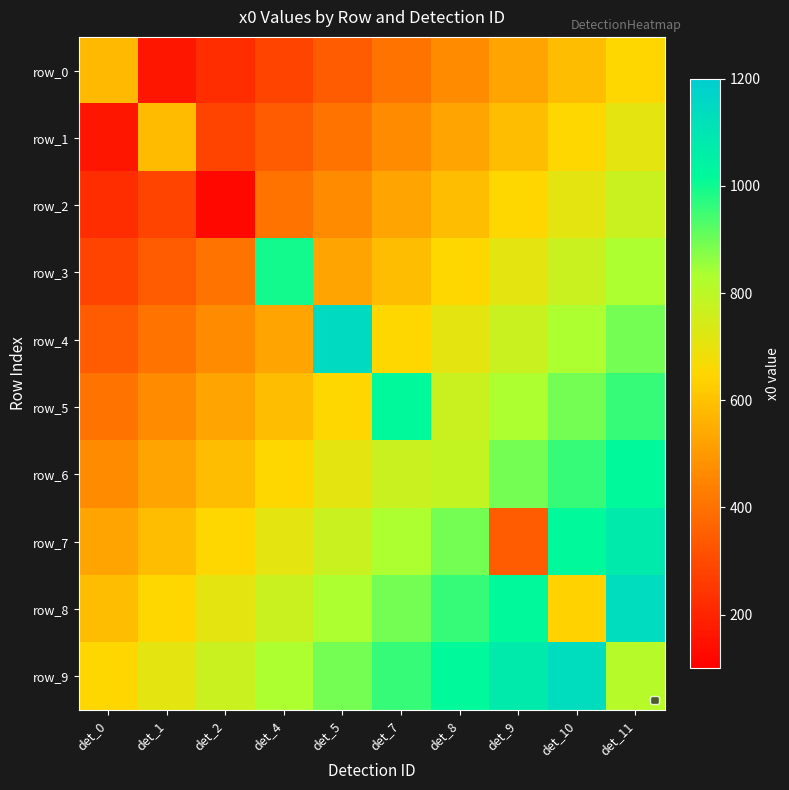

List the labels in order of row_6 value, smallest first.

det_0, det_1, det_2, det_4, det_5, det_7, det_8, det_9, det_10, det_11